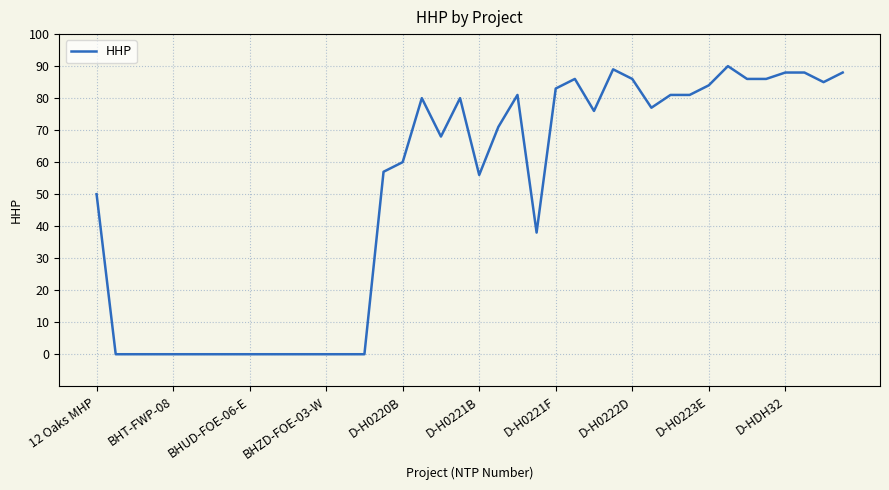

True or false: the data has more than 0 interior local peaks.

True